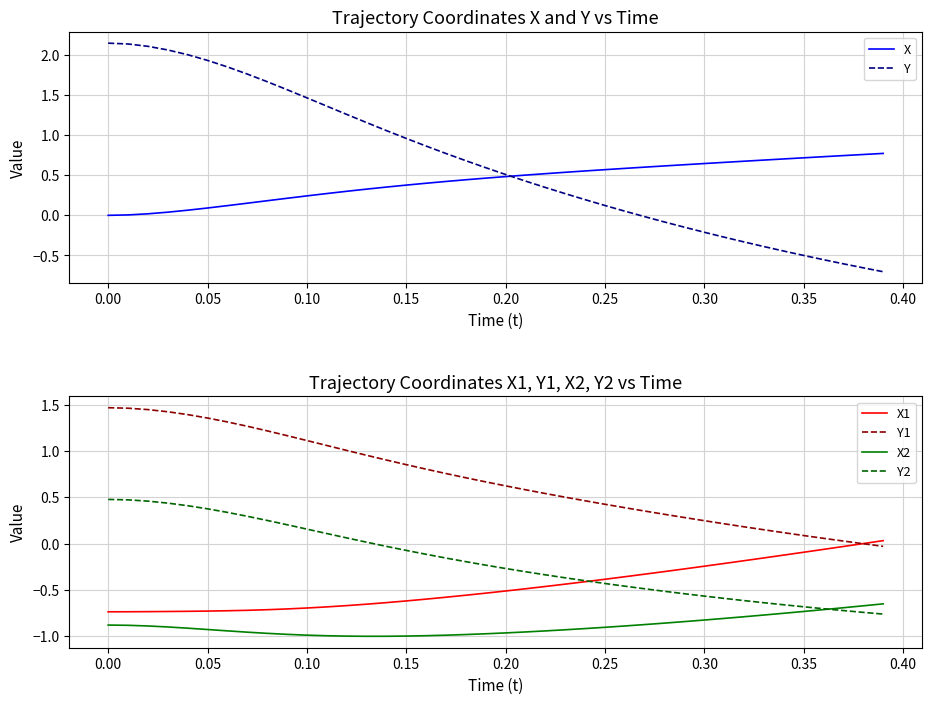

True or false: X1 has more than 2 points higher than both neighbors.

False